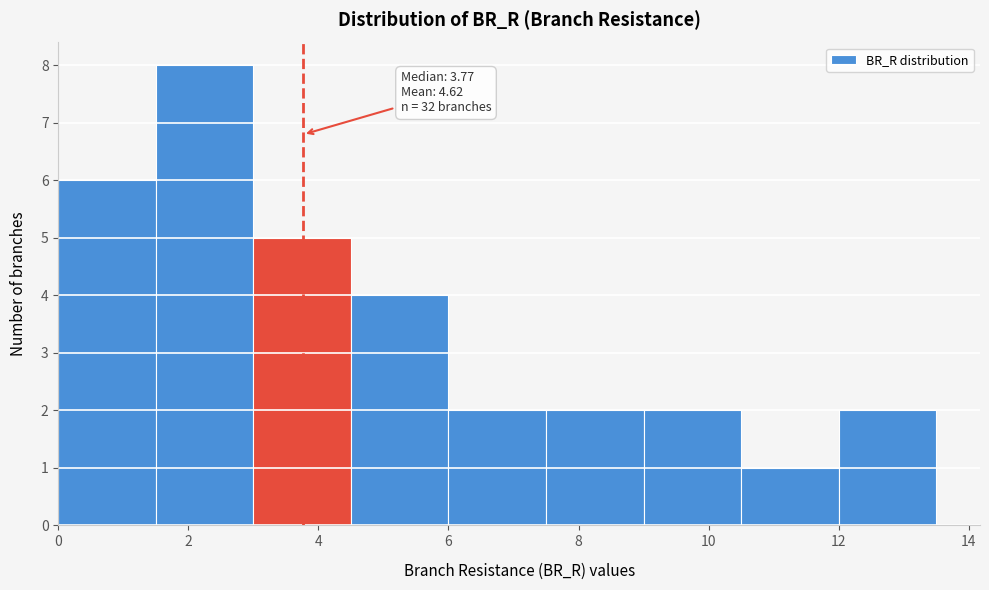

Which range on the x-axis has the tallest bar?

1.5 to 3.0